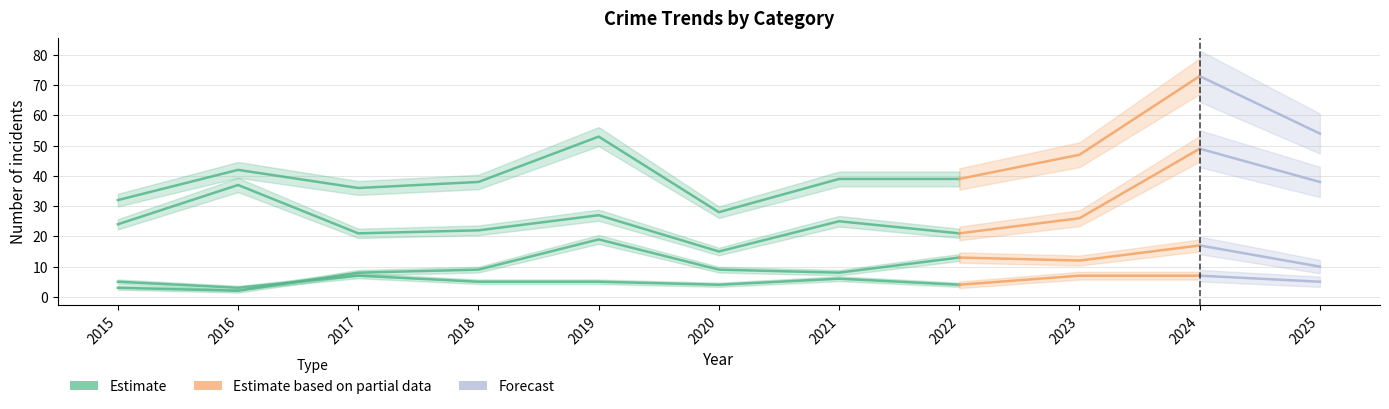

Reading right to left, list all the values displayed in this chart.

Aggravated Assault: 5	7	7	4	6	4	5	5	7	3	5
Aggravated Battery: 10	17	12	13	8	9	19	9	8	2	3
Robbery: 38	49	26	21	25	15	27	22	21	37	24
Total: 54	73	47	39	39	28	53	38	36	42	32